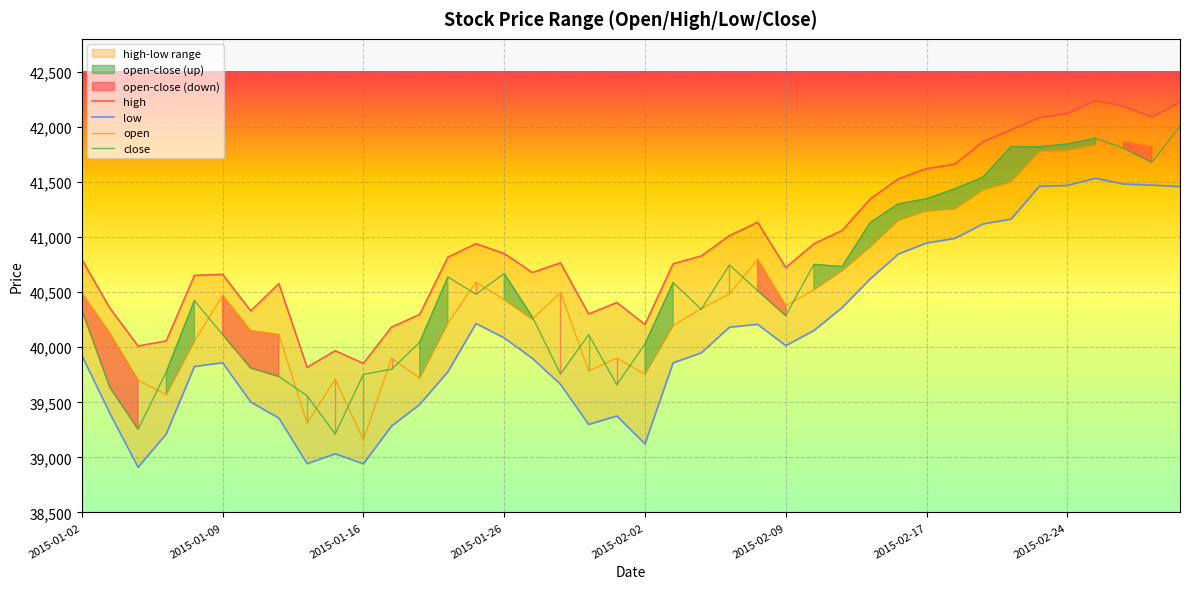

The value of close at 2015-02-09 is 40286.3. True or false?

True